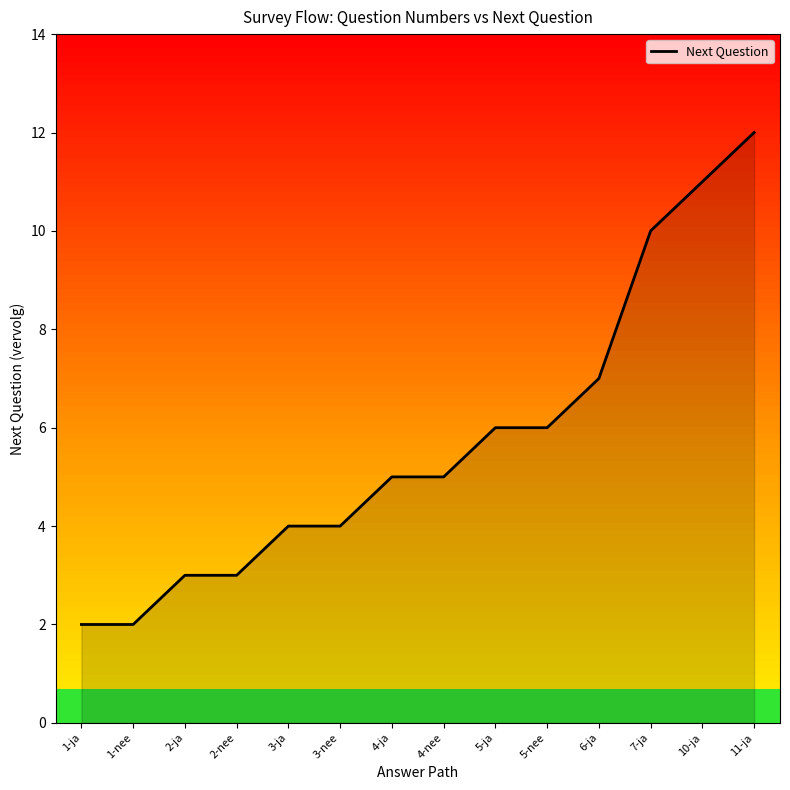

What is the greatest value displayed?

12